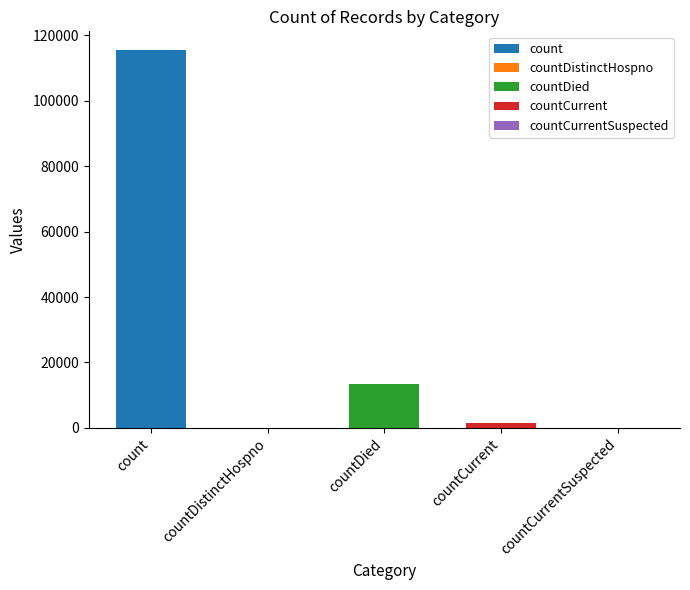

What is the change in value from count to countCurrentSuspected?

-115379